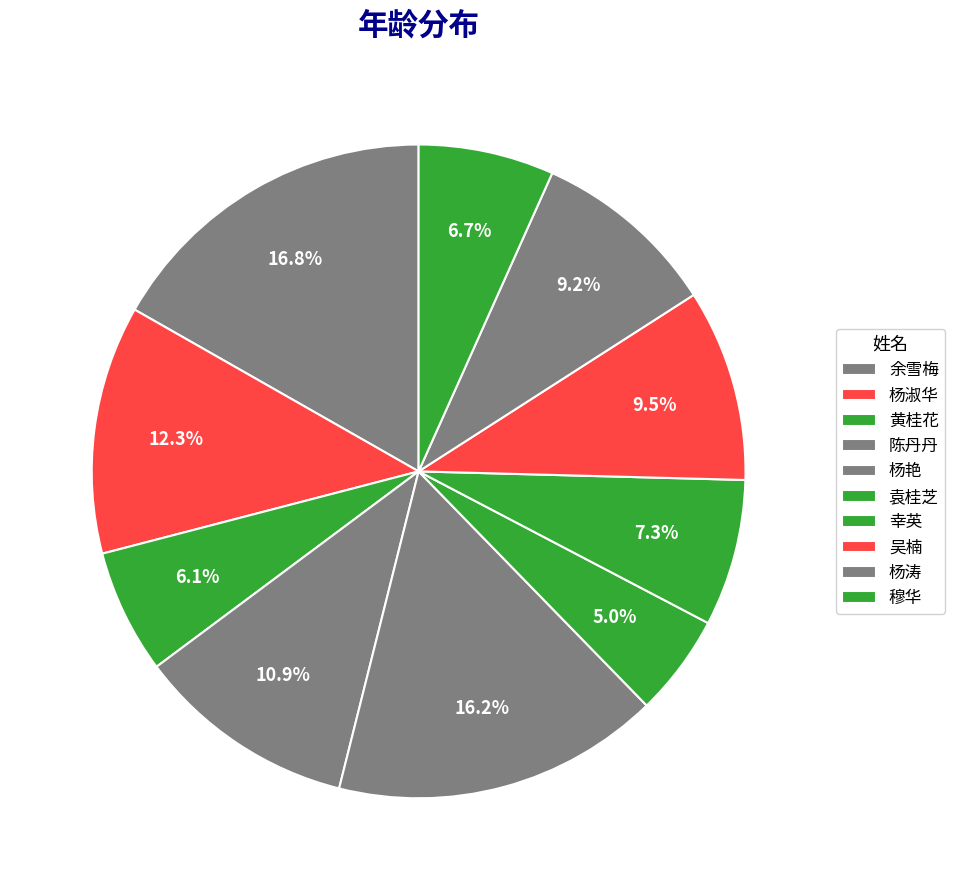

Is 杨艳 the majority of the pie?

No